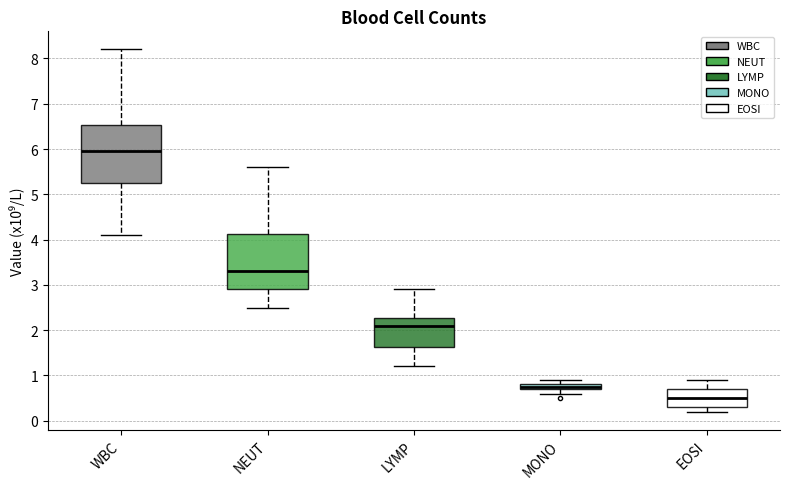

Where does the upper whisker of the box for WBC end on the y-axis? The values are not printed on the chart, so give them approximately, as read against the axis.

8.2